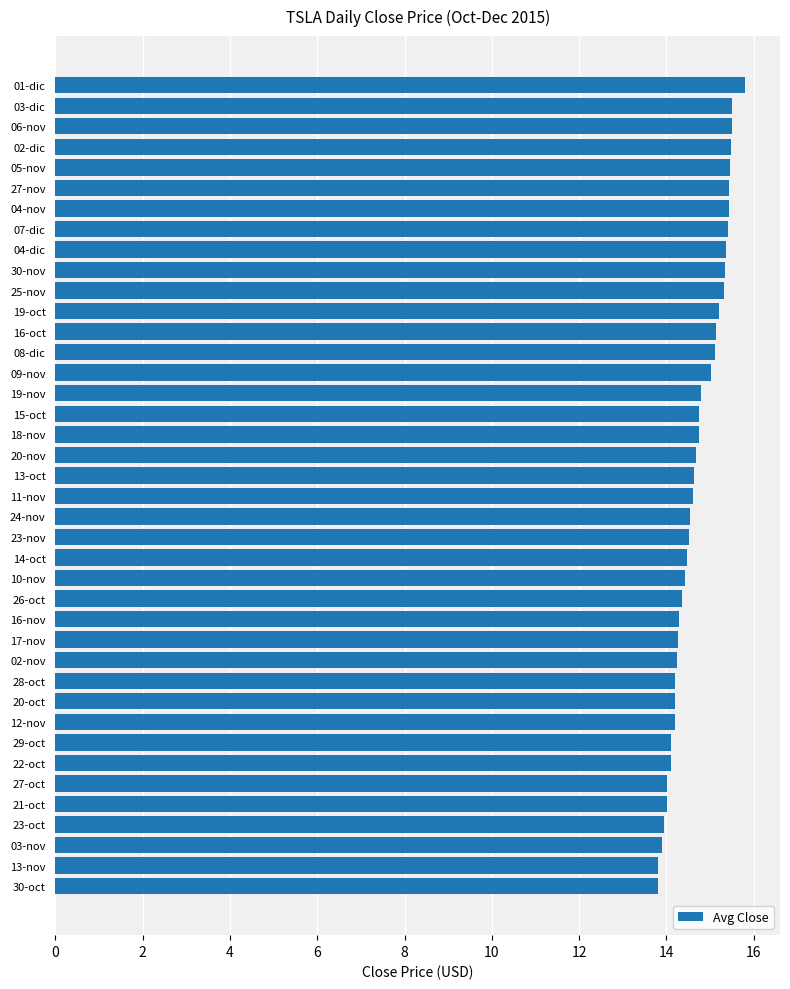

What is the difference between the maximum and second lowest values?

2.0